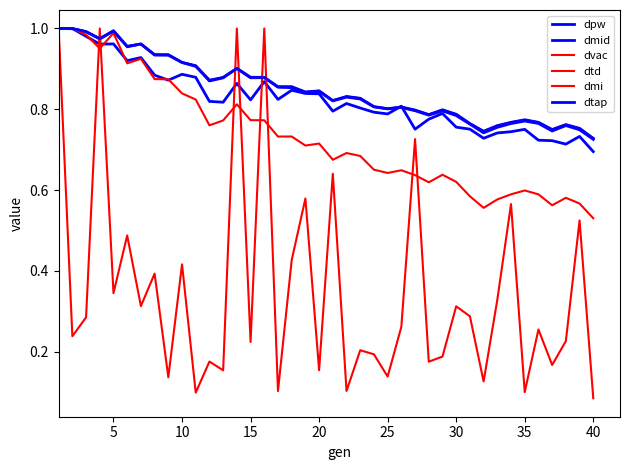

What is the difference between the maximum and second lowest values in the dmi series?

0.4